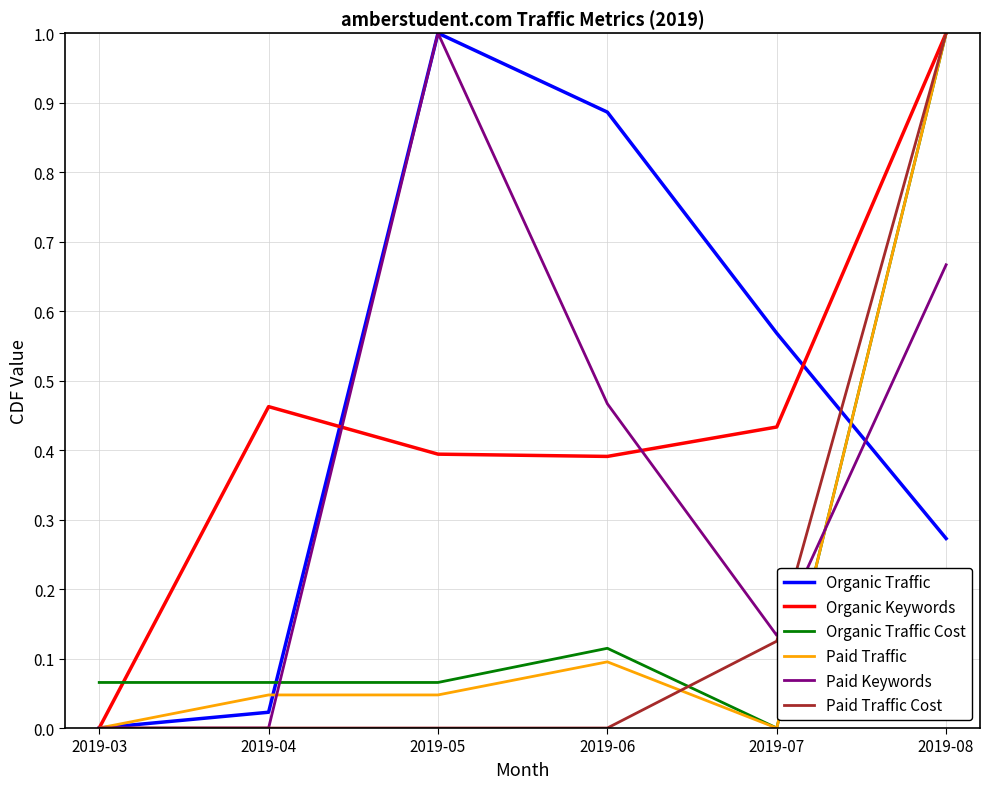

Is it true that Paid Traffic equals 0.0 at 2019-04?

True